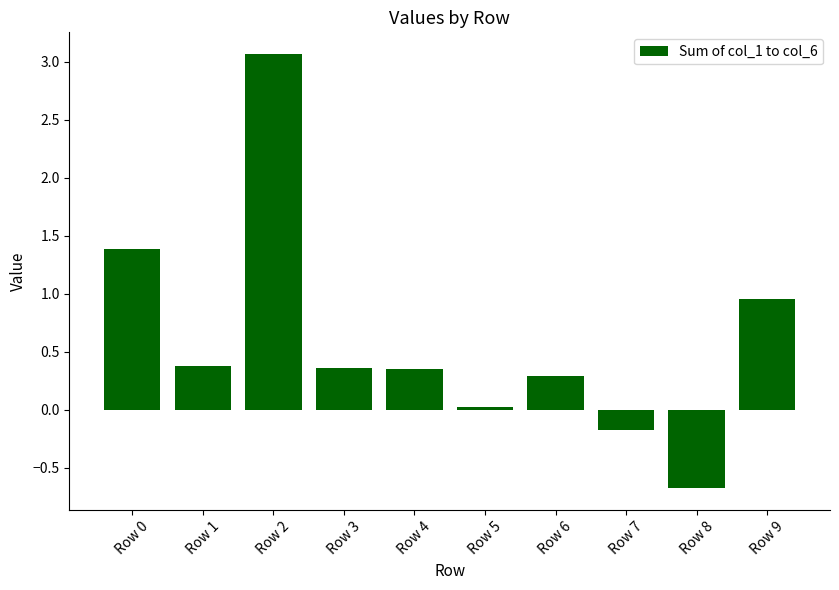

What is the change in value from Row 0 to Row 3?

-1.0